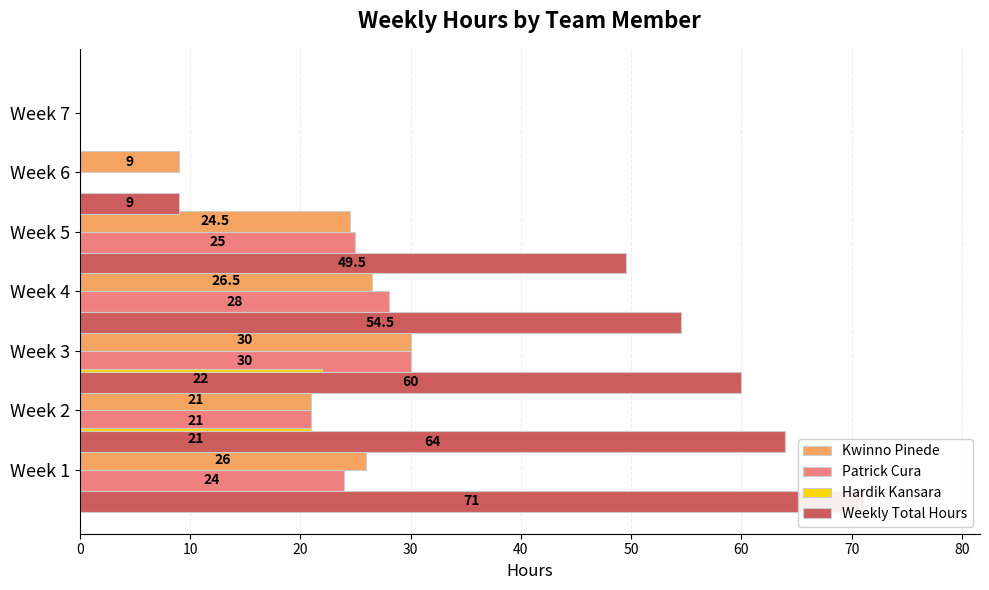

How many series are shown in this chart?

4